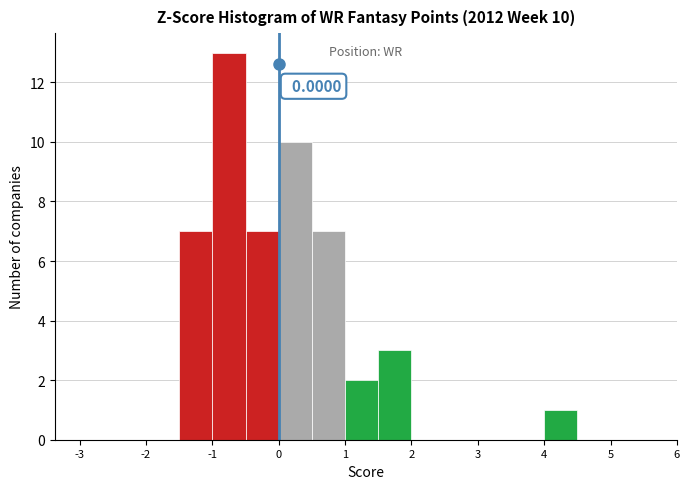

Over which range of the x-axis is the bar tallest?

-1.0 to -0.5